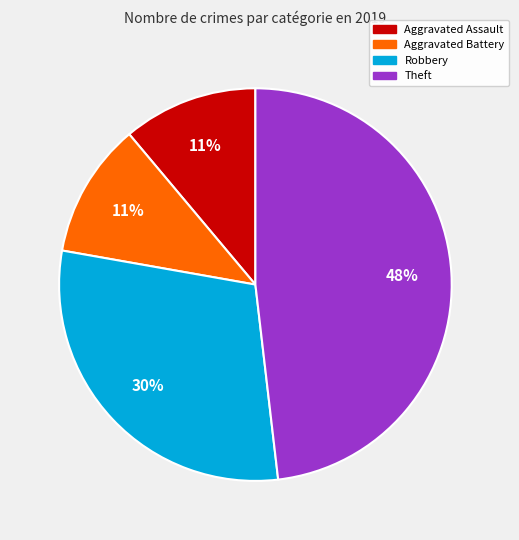

To the nearest percent, what is the difference between the largest and smallest slice percentages?

37%